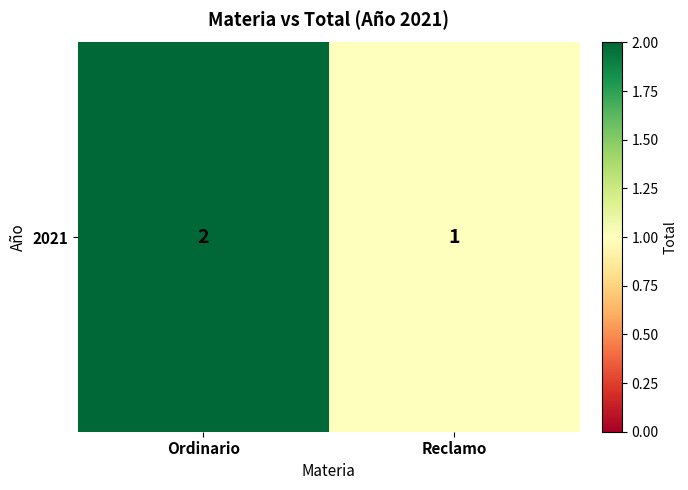

The value at Reclamo is 1. True or false?

True